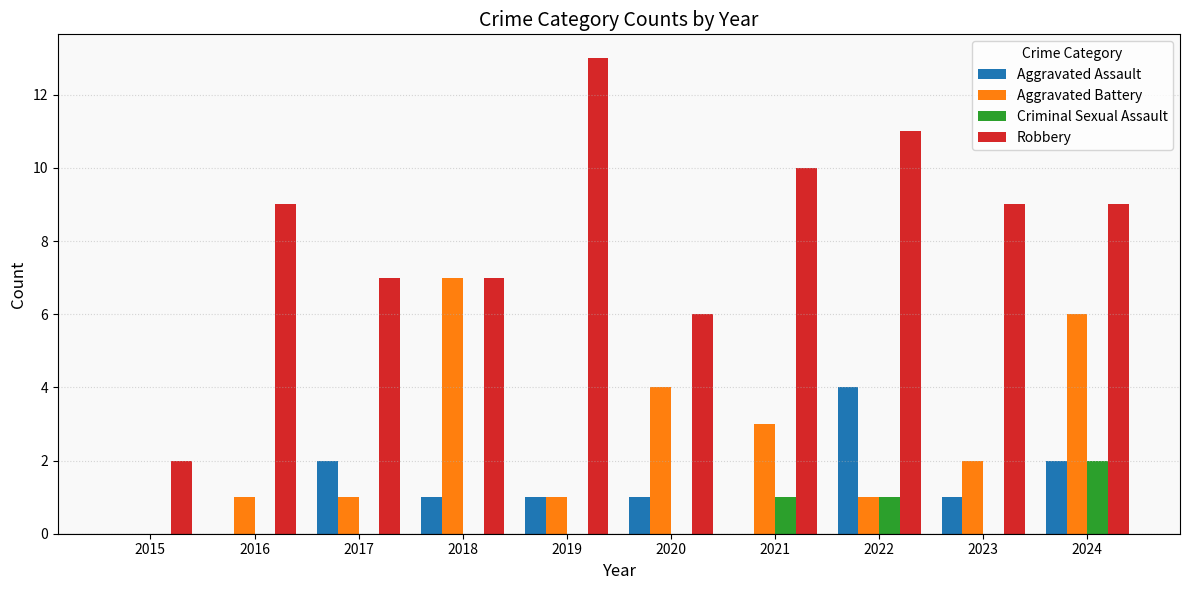

Reading left to right, transcribe all the data shown in this chart.

Aggravated Assault: 0	0	2	1	1	1	0	4	1	2
Aggravated Battery: 0	1	1	7	1	4	3	1	2	6
Criminal Sexual Assault: 0	0	0	0	0	0	1	1	0	2
Robbery: 2	9	7	7	13	6	10	11	9	9